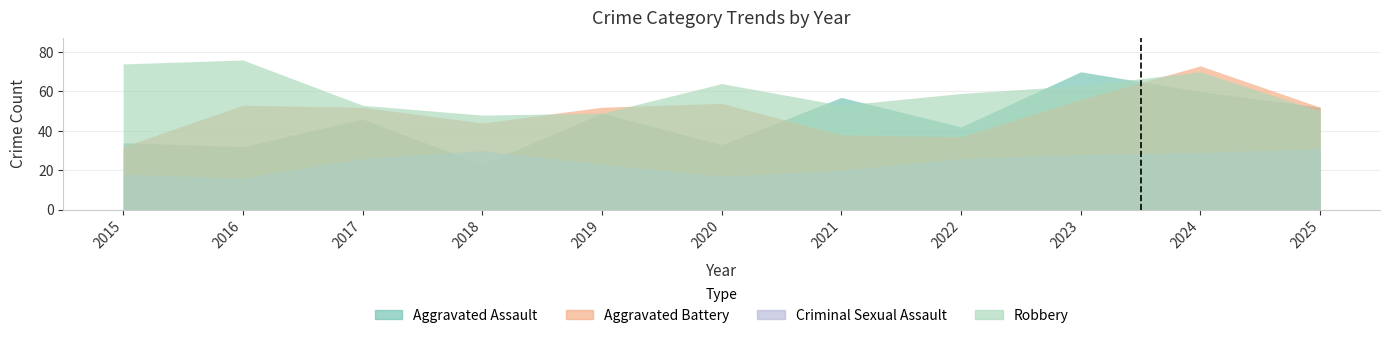

What are all the series names shown in the legend?

Aggravated Assault, Aggravated Battery, Criminal Sexual Assault, Robbery